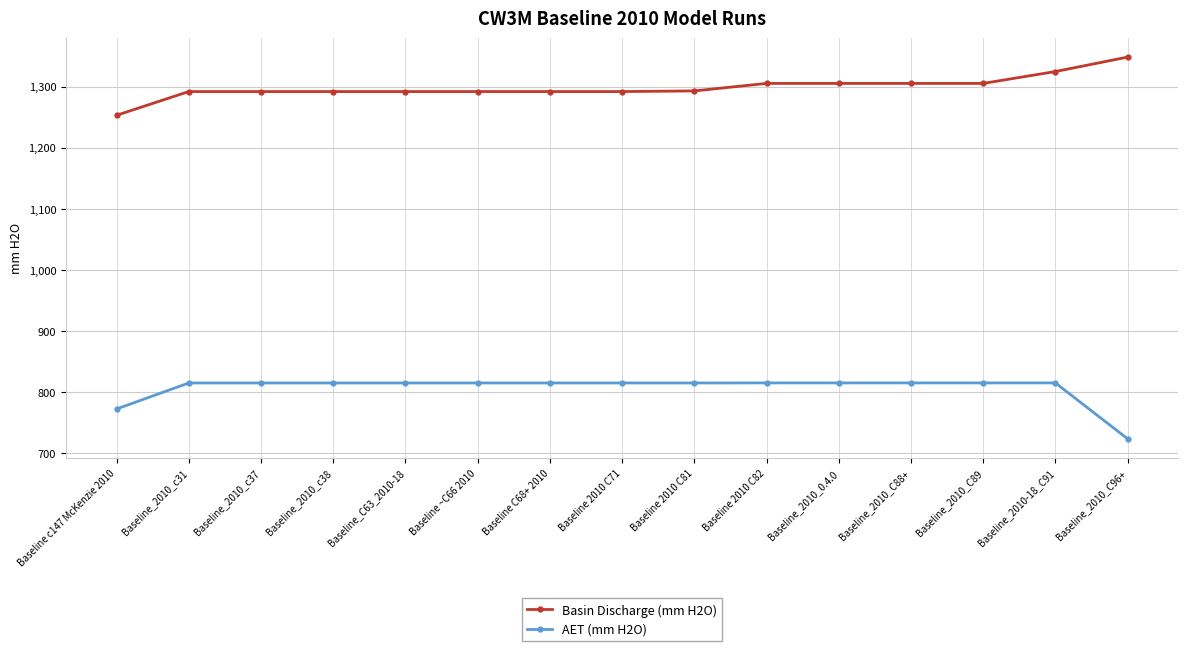

Rank the series at Baseline_2010-18_C91 from highest to lowest value.

Basin Discharge (mm H2O), AET (mm H2O)